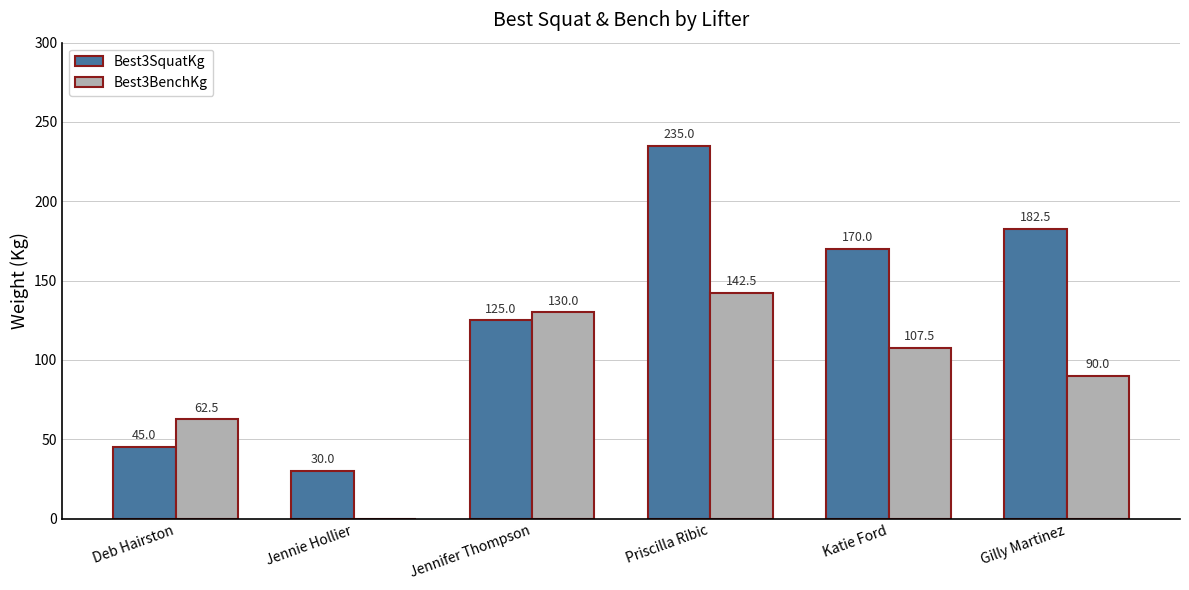

Reading right to left, transcribe all the data shown in this chart.

Best3SquatKg: 182.5	170.0	235.0	125.0	30.0	45.0
Best3BenchKg: 90.0	107.5	142.5	130.0	0.0	62.5